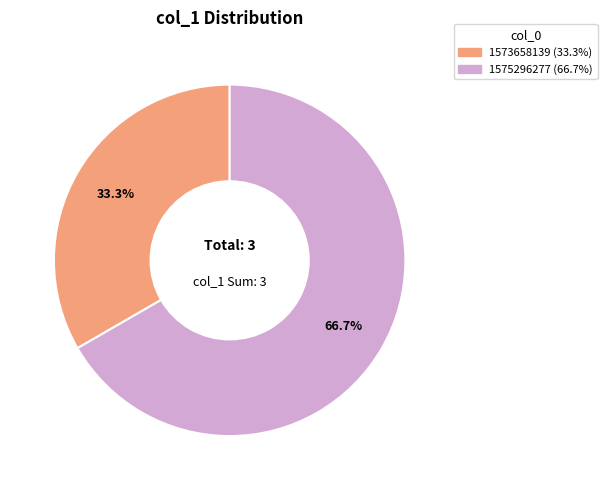

Is there a majority slice in this chart?

Yes